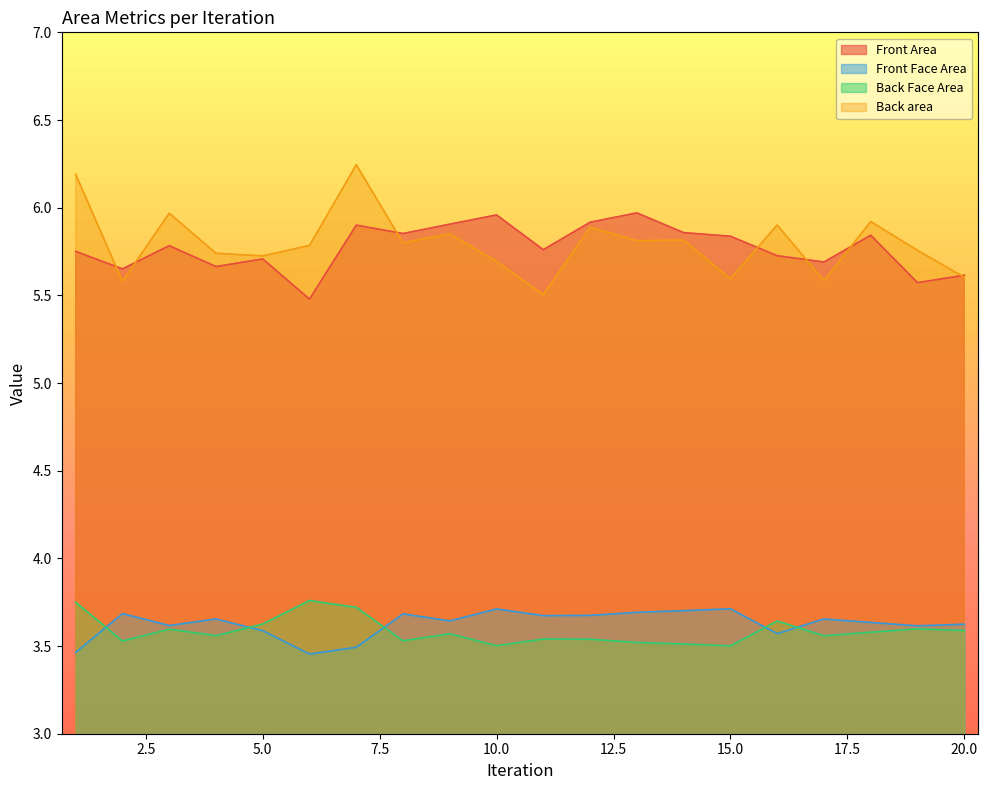

True or false: Back area and Back Face Area intersect in this chart.

False